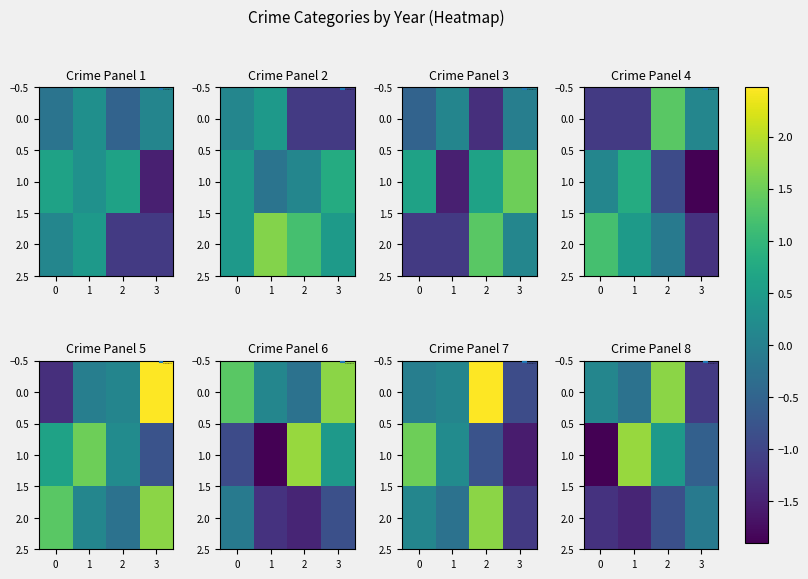

Rank the series by their average value, from lowest to highest.

2.0, 1.0, 0.0